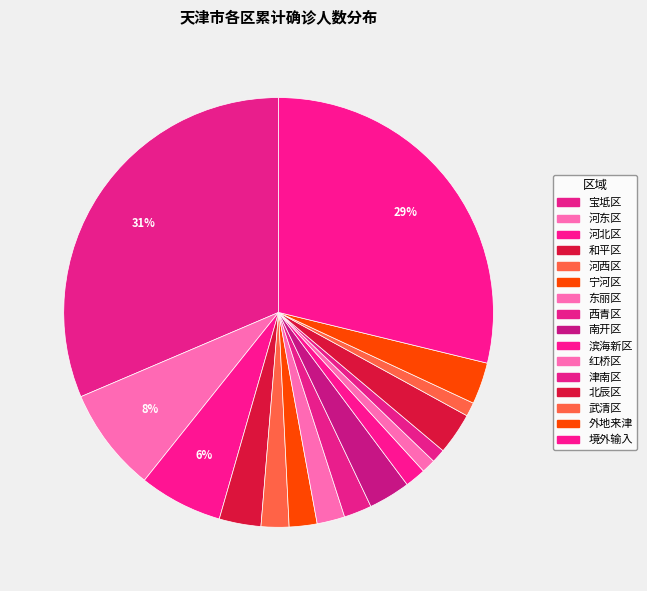

The 河北区 slice represents 1% of the pie. True or false?

False